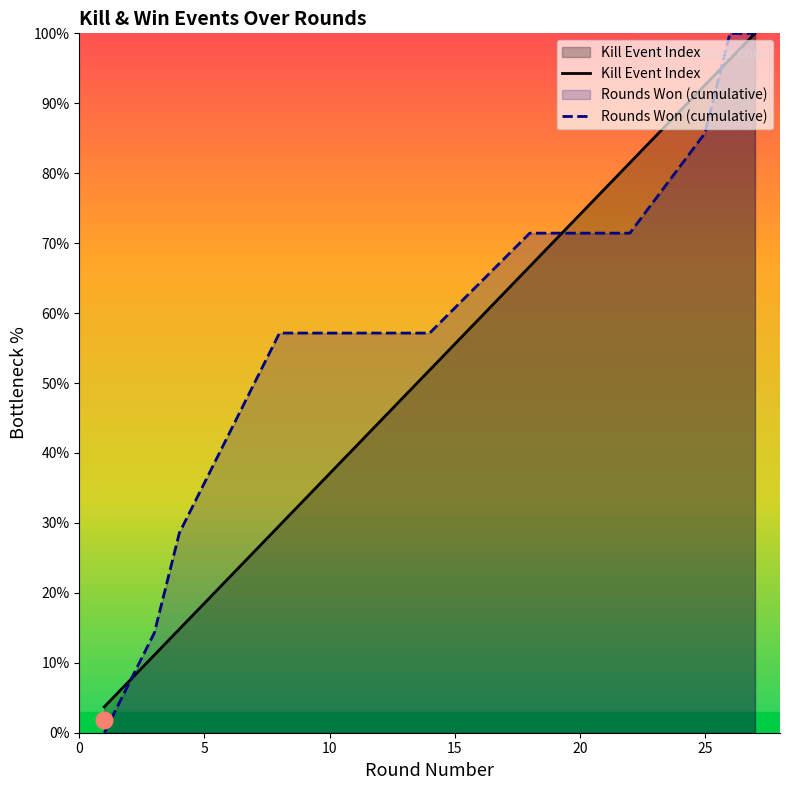

After their last crossing, which series has the higher values: Rounds Won (cumulative) or Kill Event Index?

Rounds Won (cumulative)